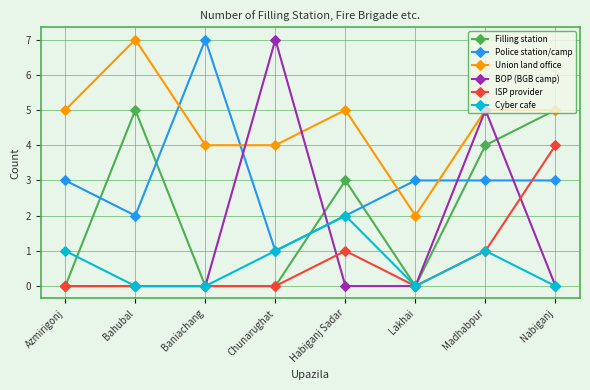

Is the value of ISP provider at Azmirigonj greater than the value of Union land office at Madhabpur?

No